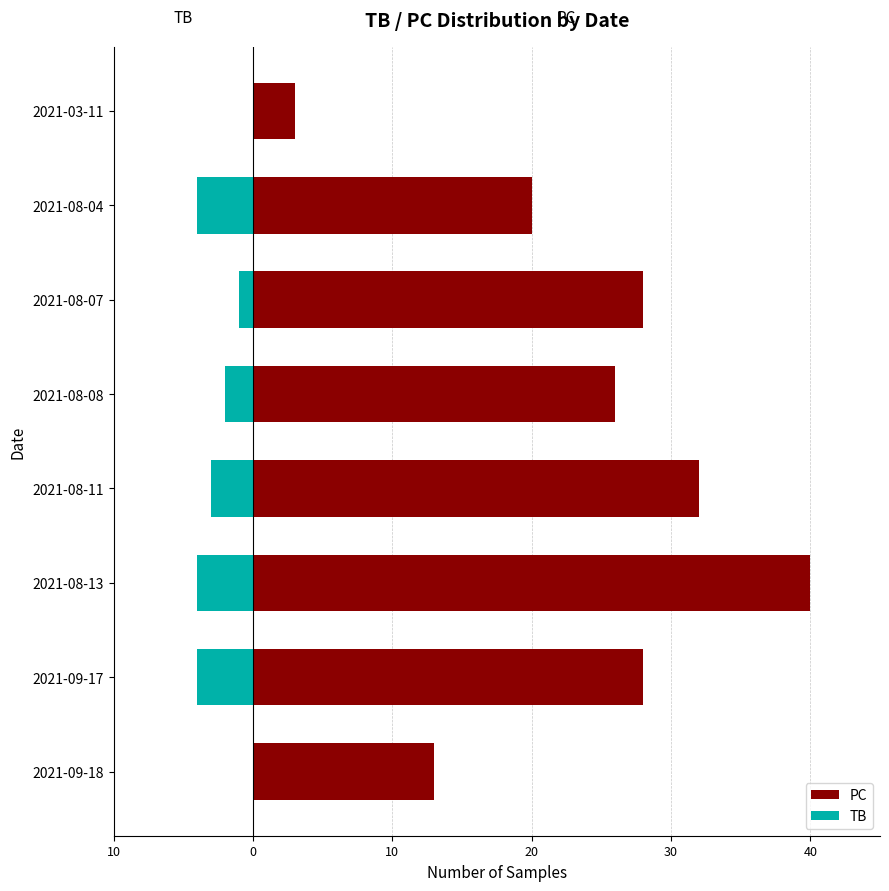

Is it true that TB equals -3 at 2021-09-17?

False